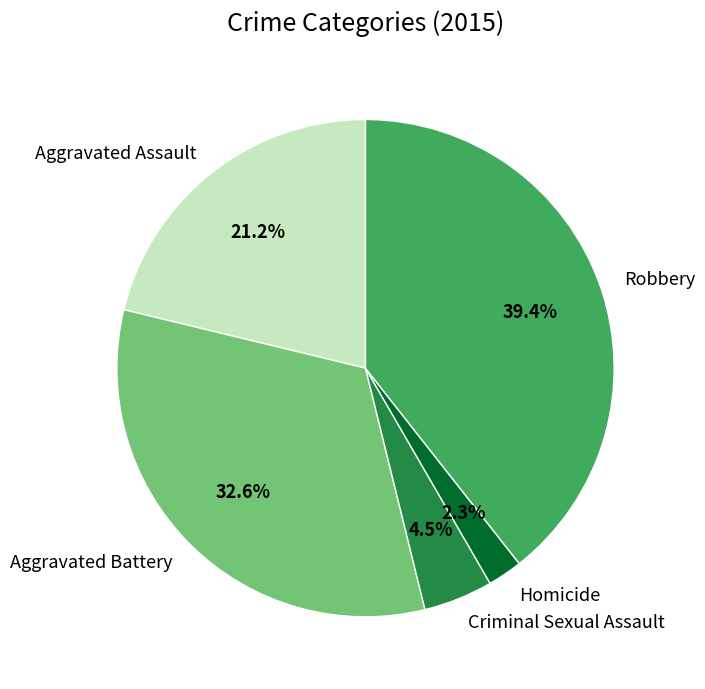

Count the number of slices in the pie.

5